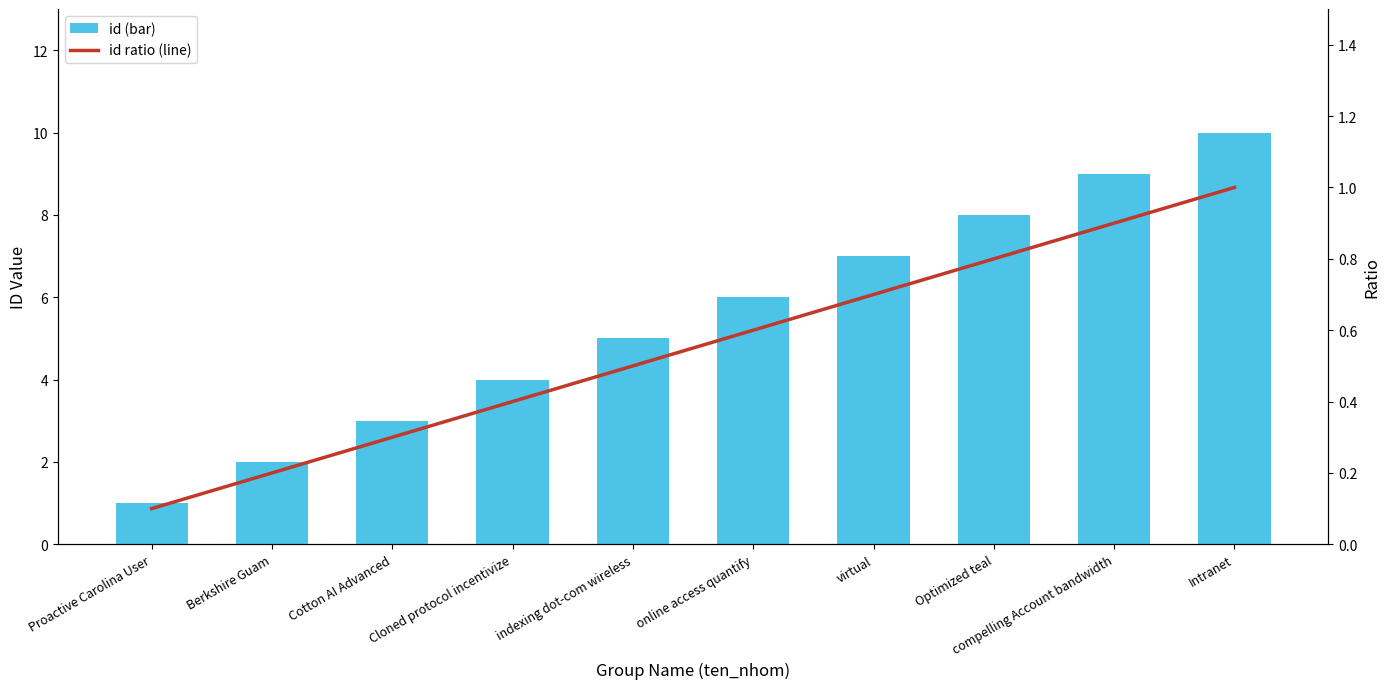

Reading left to right, what are all the values shown in this chart?

id (bar): Proactive Carolina User=1.0	Berkshire Guam=2.0	Cotton AI Advanced=3.0	Cloned protocol incentivize=4.0	indexing dot-com wireless=5.0	online access quantify=6.0	virtual=7.0	Optimized teal=8.0	compelling Account bandwidth=9.0	Intranet=10.0
id ratio (line): Proactive Carolina User=0.1	Berkshire Guam=0.2	Cotton AI Advanced=0.3	Cloned protocol incentivize=0.4	indexing dot-com wireless=0.5	online access quantify=0.6	virtual=0.7	Optimized teal=0.8	compelling Account bandwidth=0.9	Intranet=1.0